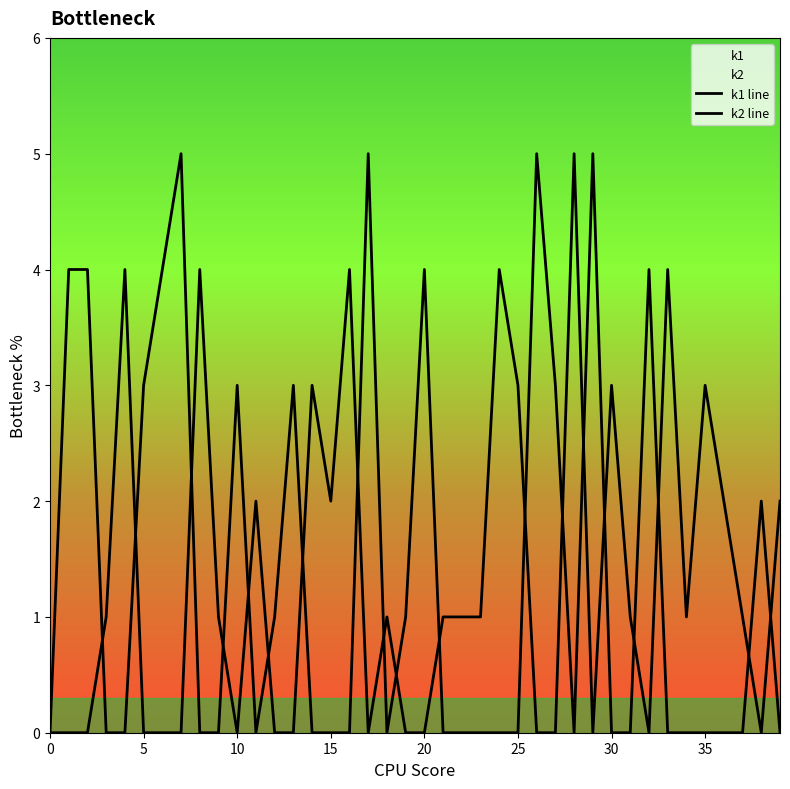

Where is the first local minimum for k1 line?

10